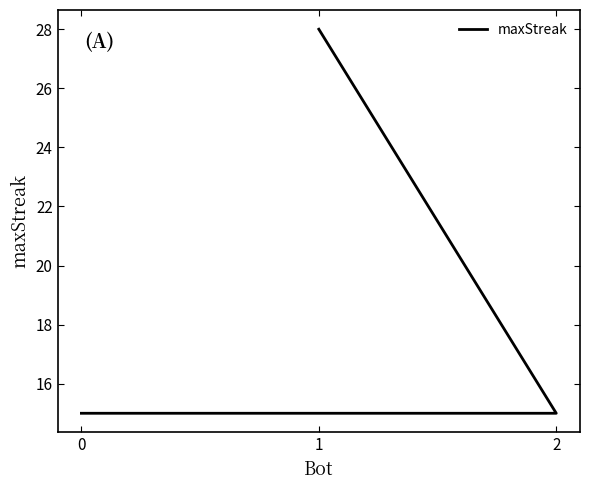

What is the difference between the values at 1 and 2?

13